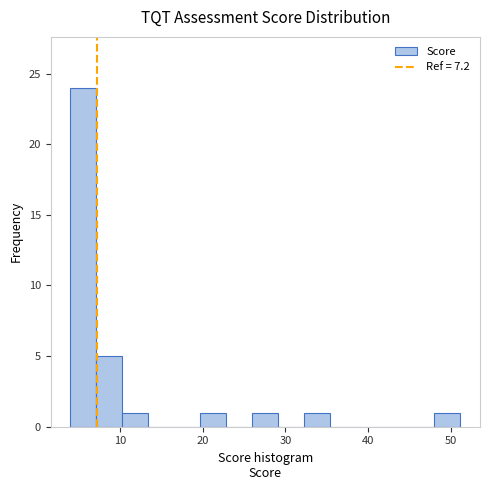

Read against the x-axis, roughly where is the centre of the tallest bar?

6